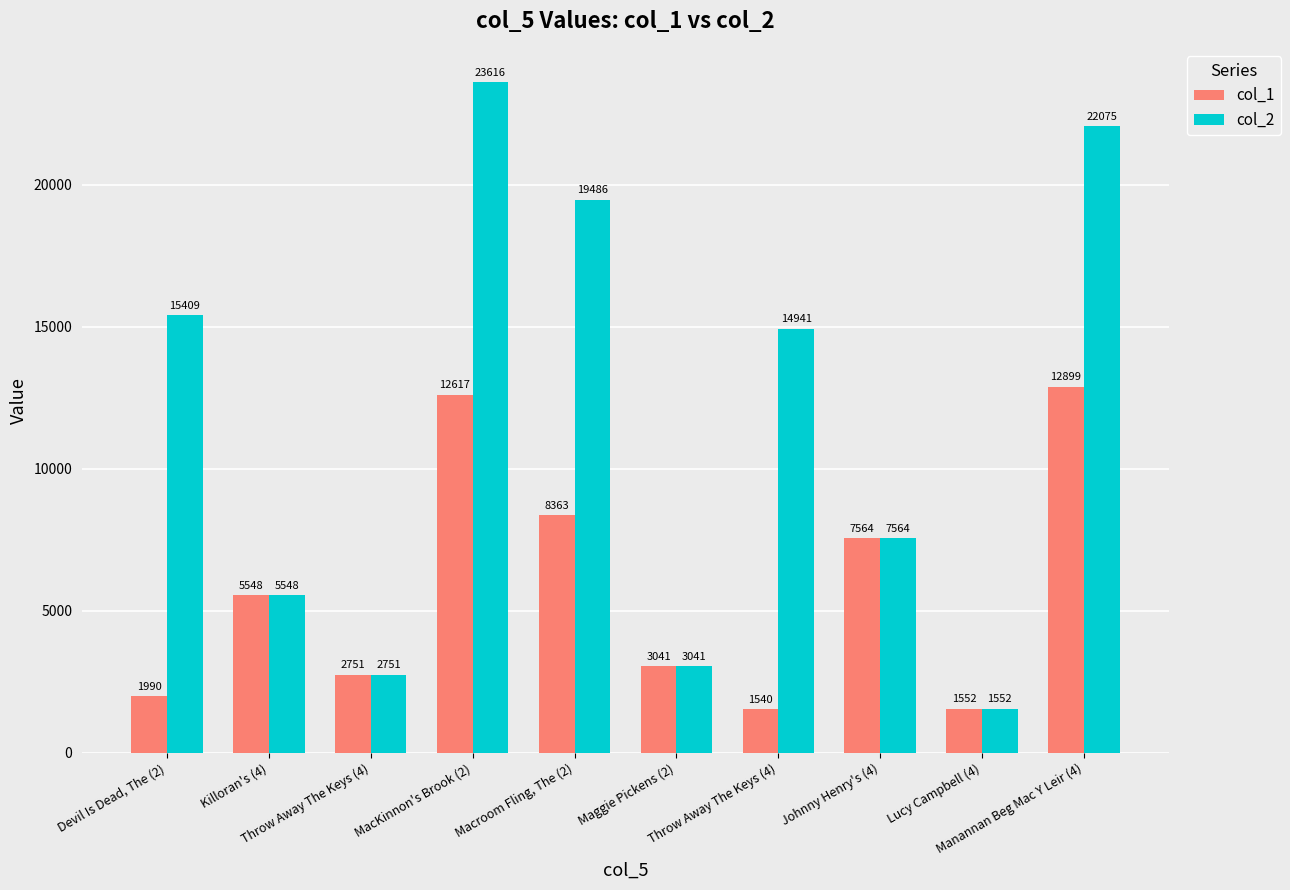

Reading left to right, list all the values displayed in this chart.

col_1: Devil Is Dead, The (2)=1990	Killoran's (4)=5548	Throw Away The Keys (4)=2751	MacKinnon's Brook (2)=12617	Macroom Fling, The (2)=8363	Maggie Pickens (2)=3041	Throw Away The Keys (4)=1540	Johnny Henry's (4)=7564	Lucy Campbell (4)=1552	Manannan Beg Mac Y Leir (4)=12899
col_2: Devil Is Dead, The (2)=15409	Killoran's (4)=5548	Throw Away The Keys (4)=2751	MacKinnon's Brook (2)=23616	Macroom Fling, The (2)=19486	Maggie Pickens (2)=3041	Throw Away The Keys (4)=14941	Johnny Henry's (4)=7564	Lucy Campbell (4)=1552	Manannan Beg Mac Y Leir (4)=22075